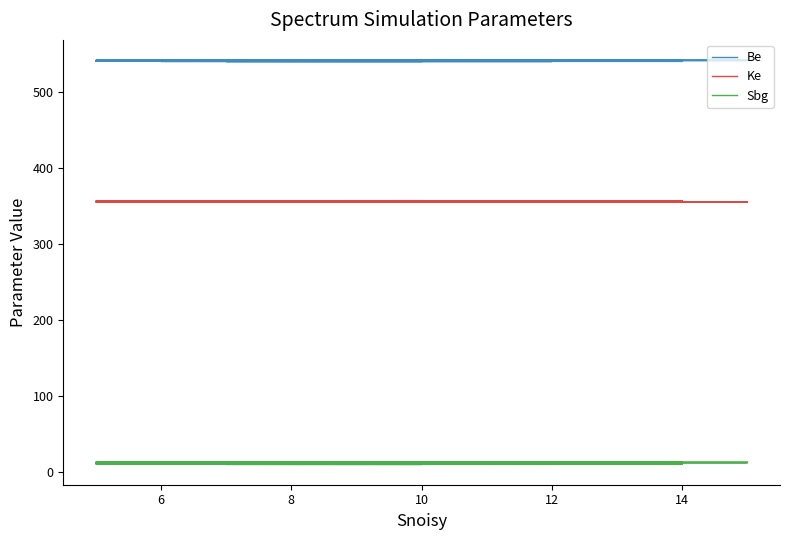

What is the difference between the maximum and minimum values in the Ke series?

1.9